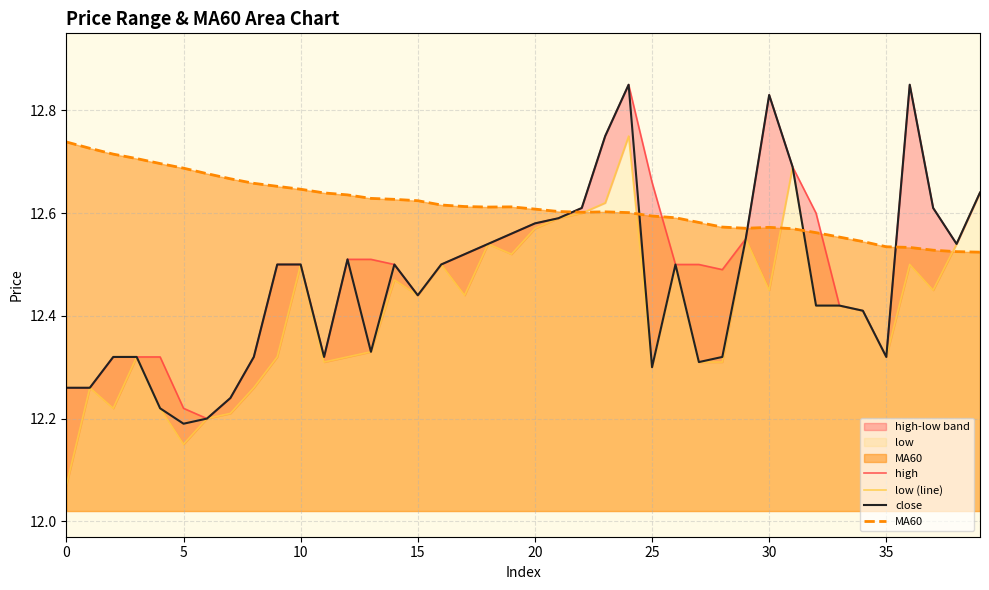

True or false: close has a value of 21.6 at 26.

False